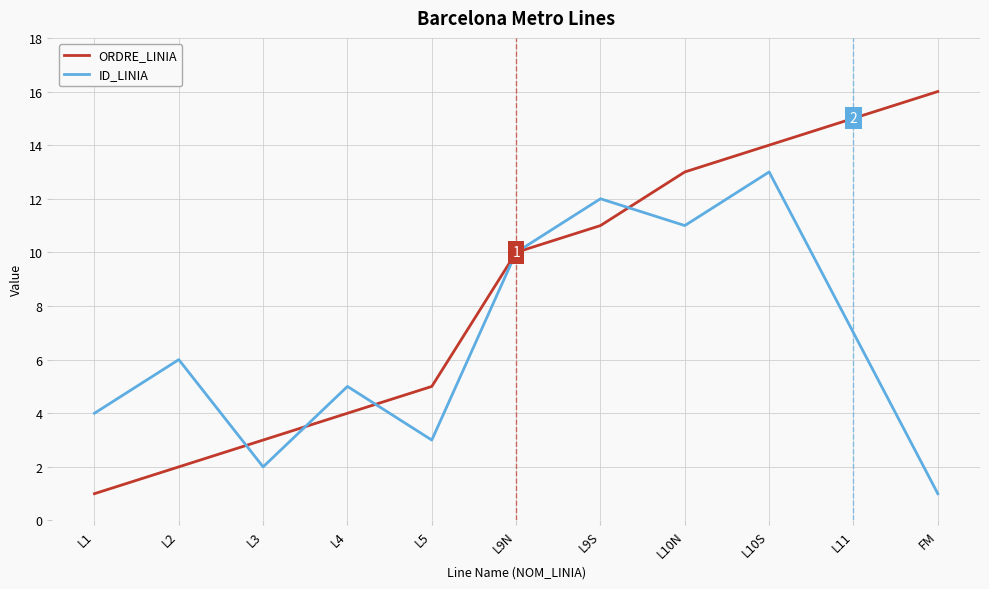

True or false: ORDRE_LINIA has more than 1 interior local peaks.

False